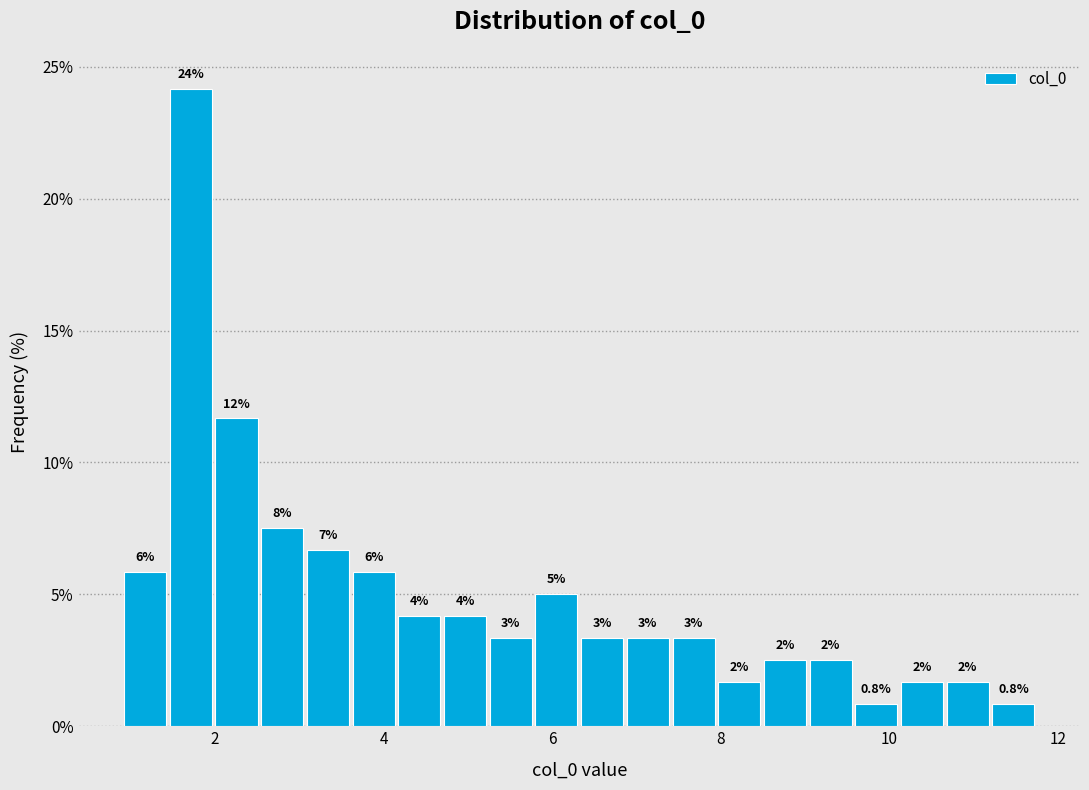

Around what value on the x-axis is the tallest bar? Give the approximate position of its centre, as read against the axis.

1.8